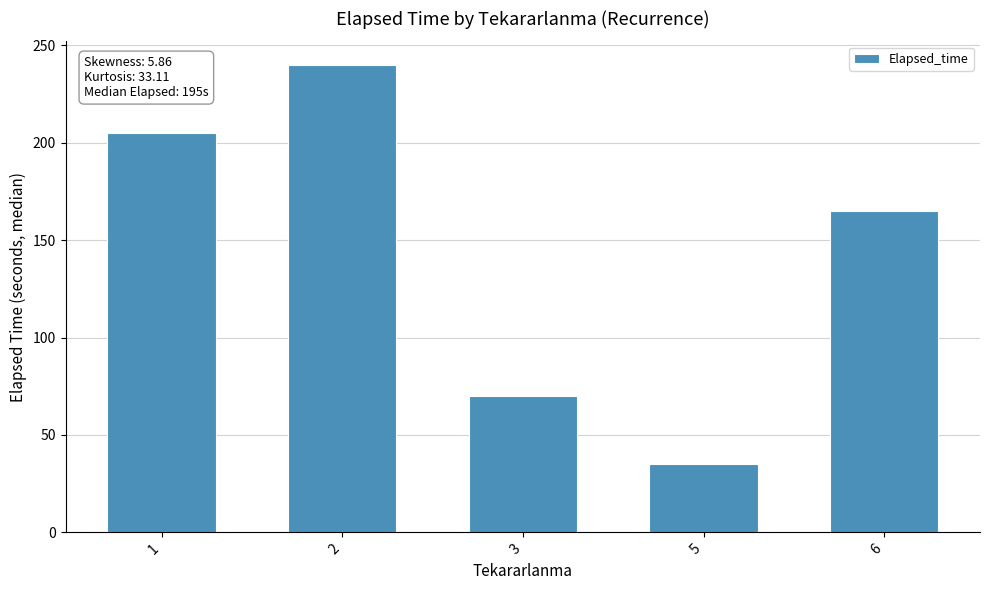

Count the number of categories in the chart.

5